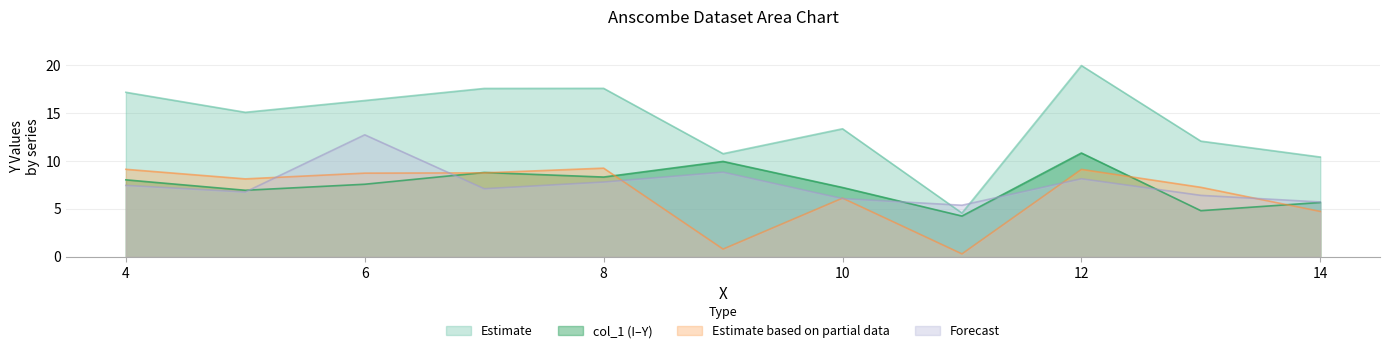

What is the sum of the col_1 values at 14 and 7?

14.5